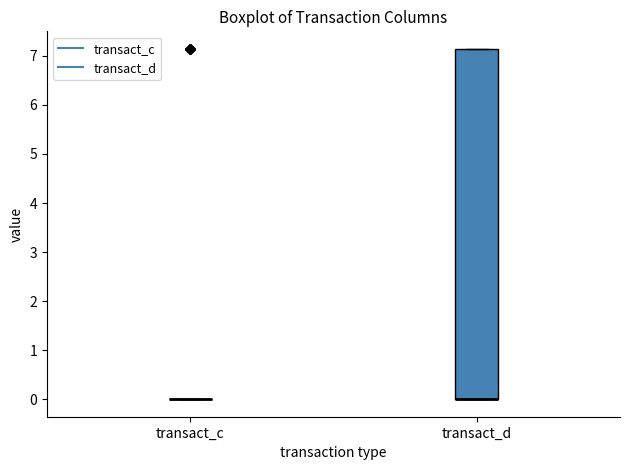

Which box is the tallest, from its lower edge to its upper edge?

transact_d